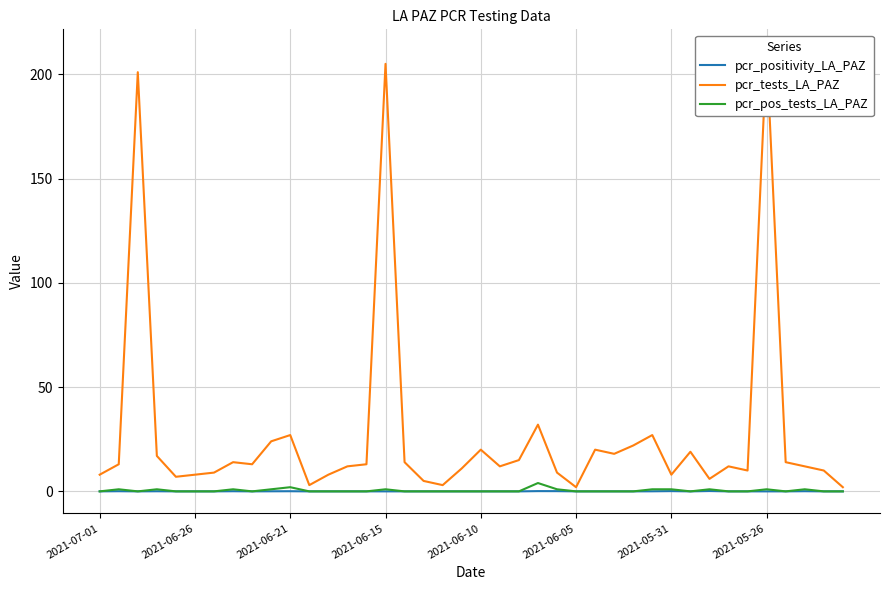

True or false: pcr_pos_tests_LA_PAZ has a value of 1.0 at 2021-05-26.

True